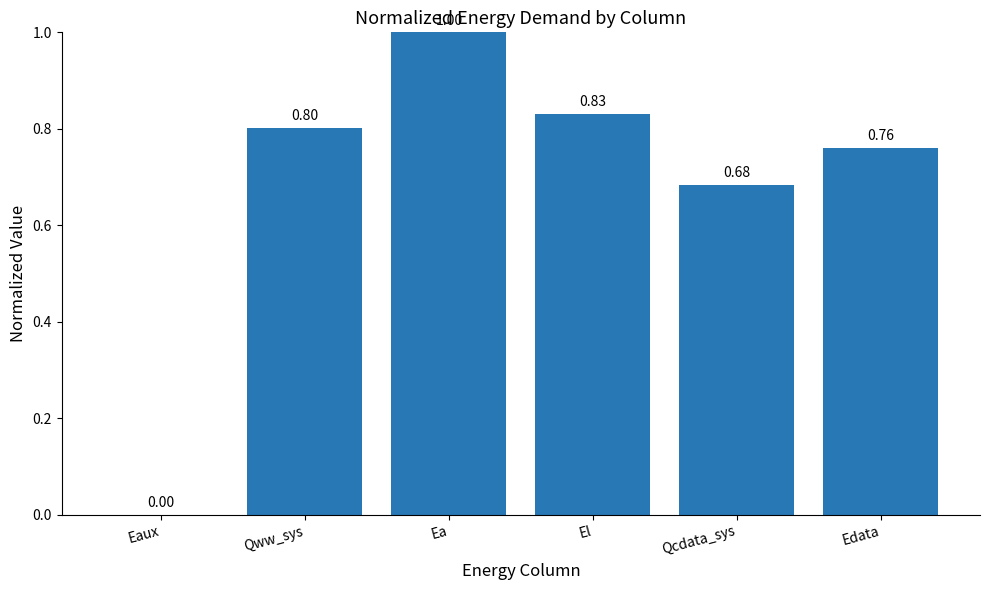

Approximately how many times larger is the value at Qww_sys compared to Ea?

0.8